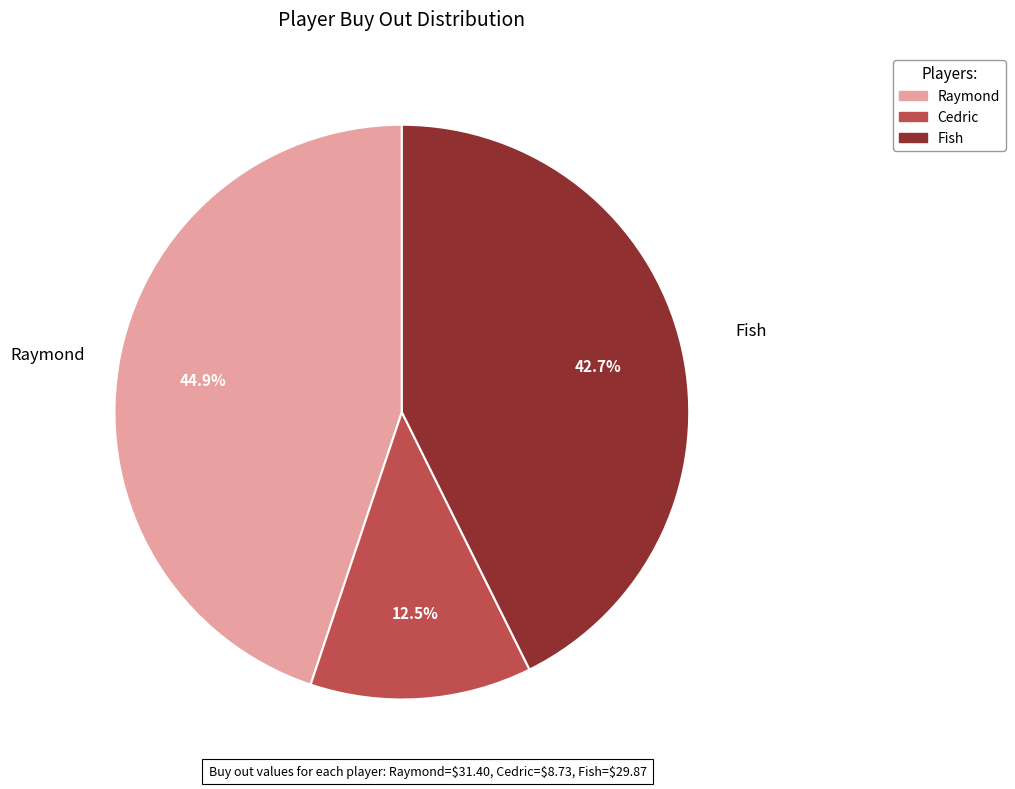

How many slices are in this pie chart?

3